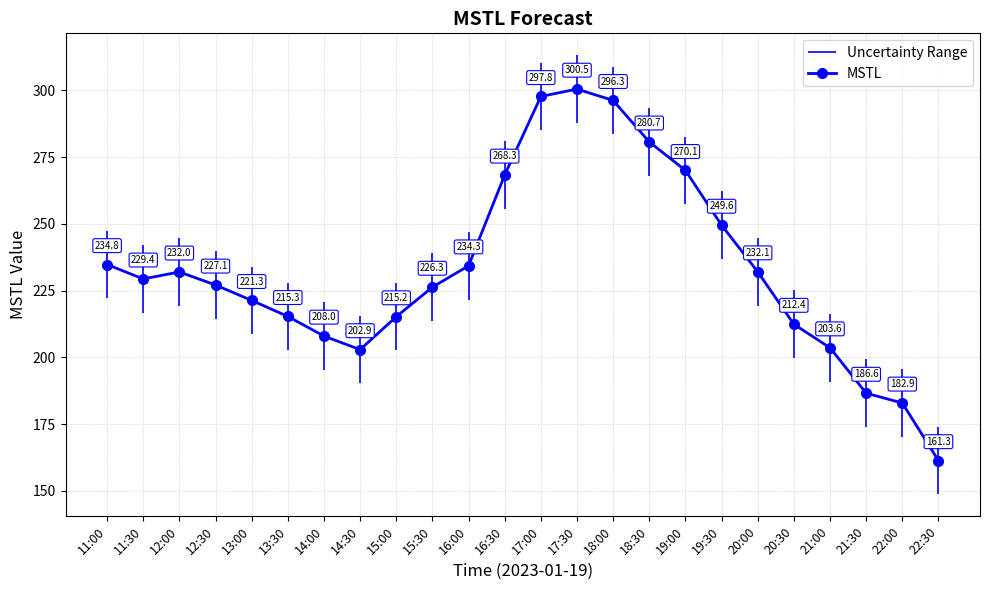

Between 20:00 and 12:30, which is larger?

20:00